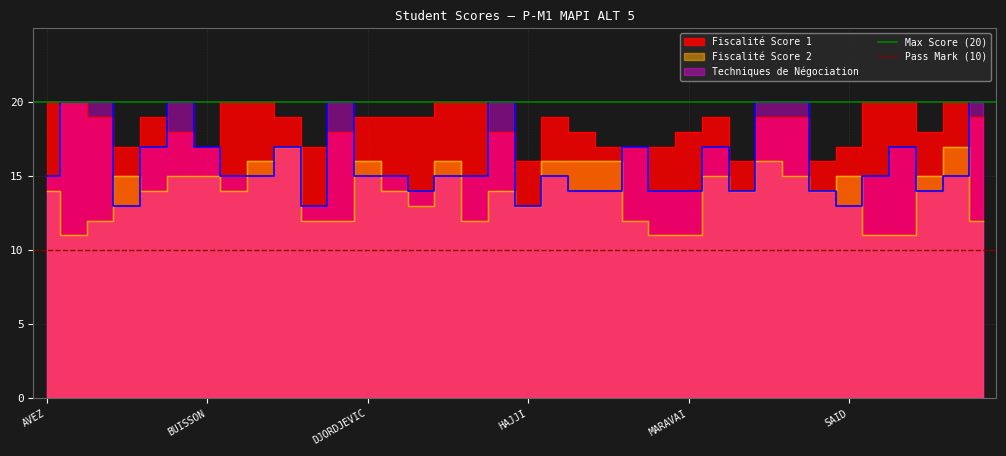

The value of Max Score (20) at AVEZ is 31. True or false?

False